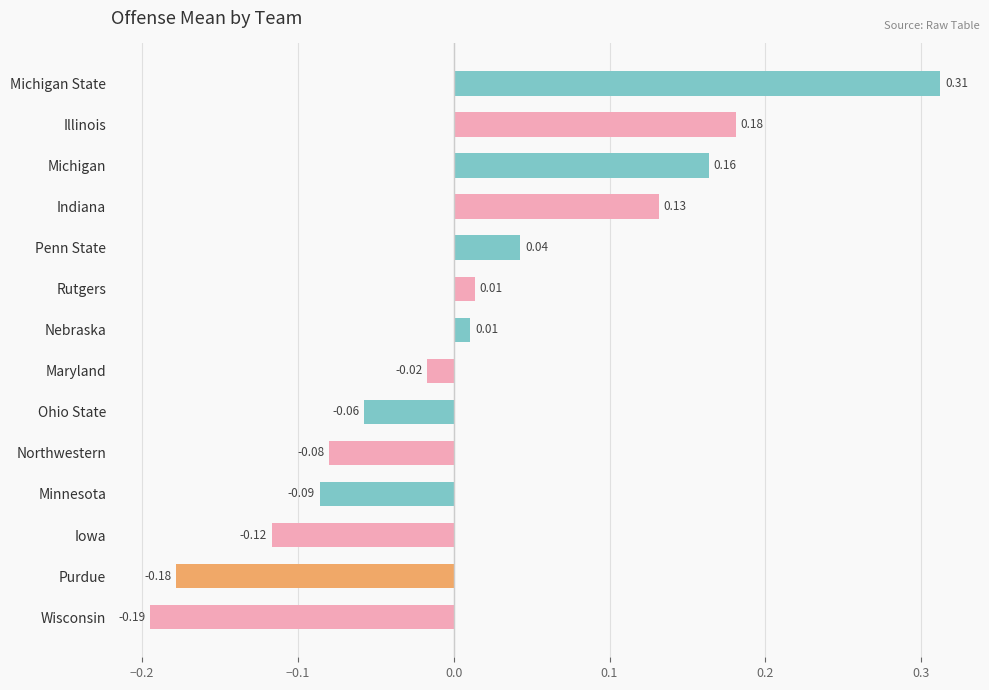

Between Penn State and Michigan, which is larger?

Michigan